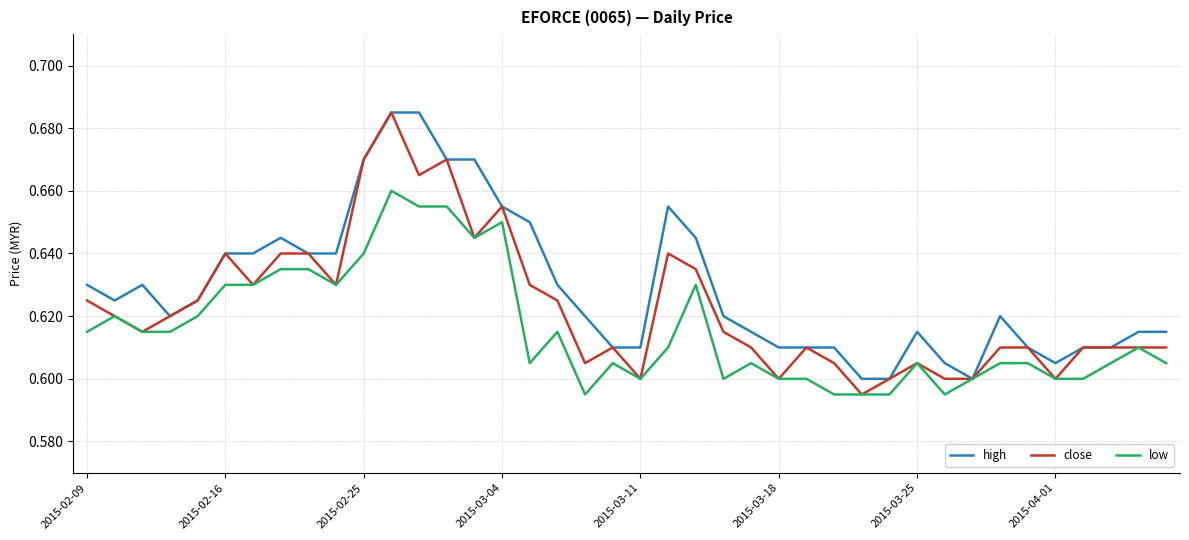

List the series in order of their overall mean, highest first.

high, close, low